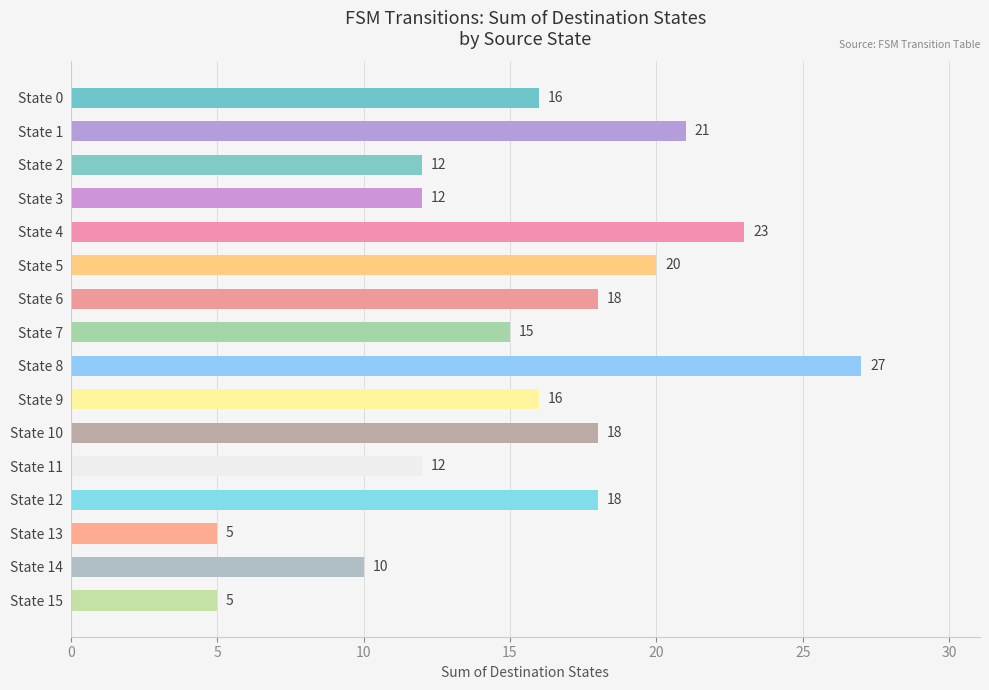

What is the difference between the maximum and second lowest values?

22